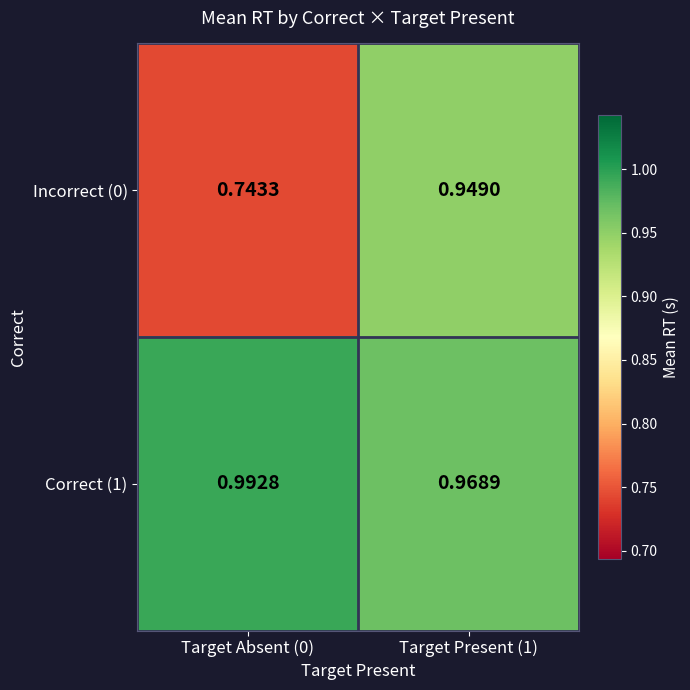

Is the value of Correct (1) at Target Present (1) greater than the value of Incorrect (0) at Target Present (1)?

Yes